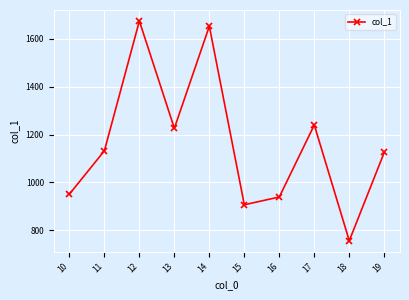

What value does the data have at 11?

1131.8